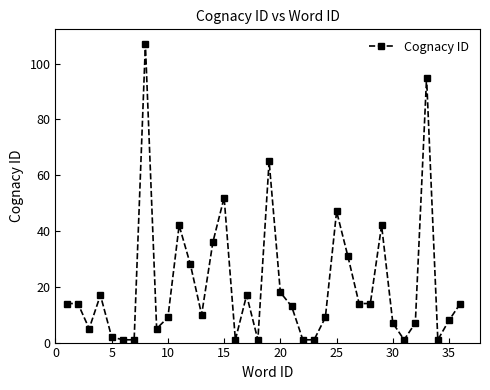

Is this an area chart (filled region under the line)?

No